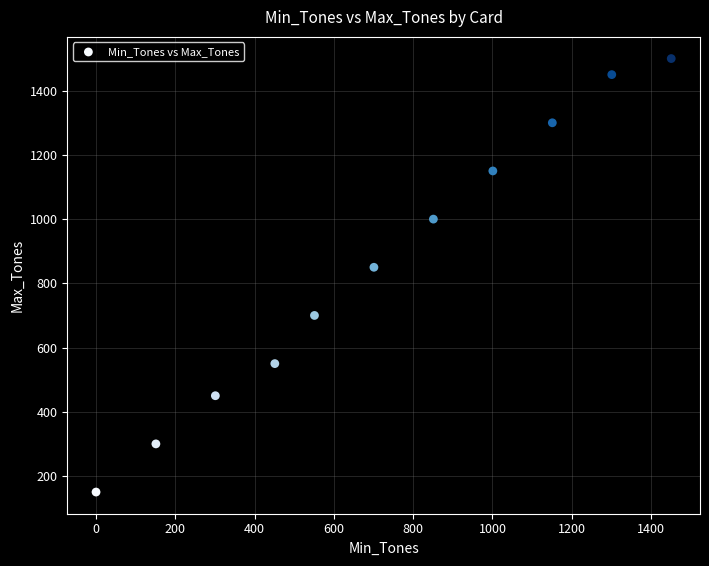

What is the range of X values (max minus min)?

1451